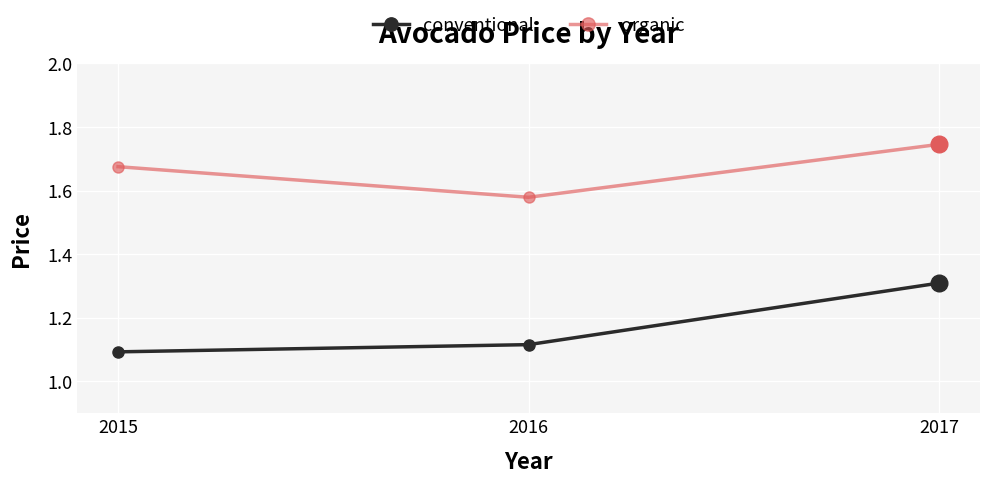

What are all the series names shown in the legend?

conventional, organic